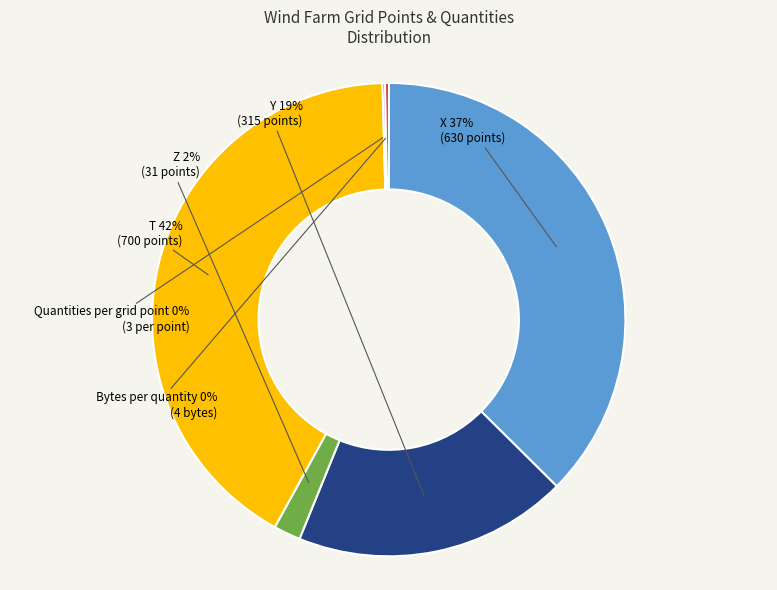

Is there any slice that represents more than half of the pie?

No